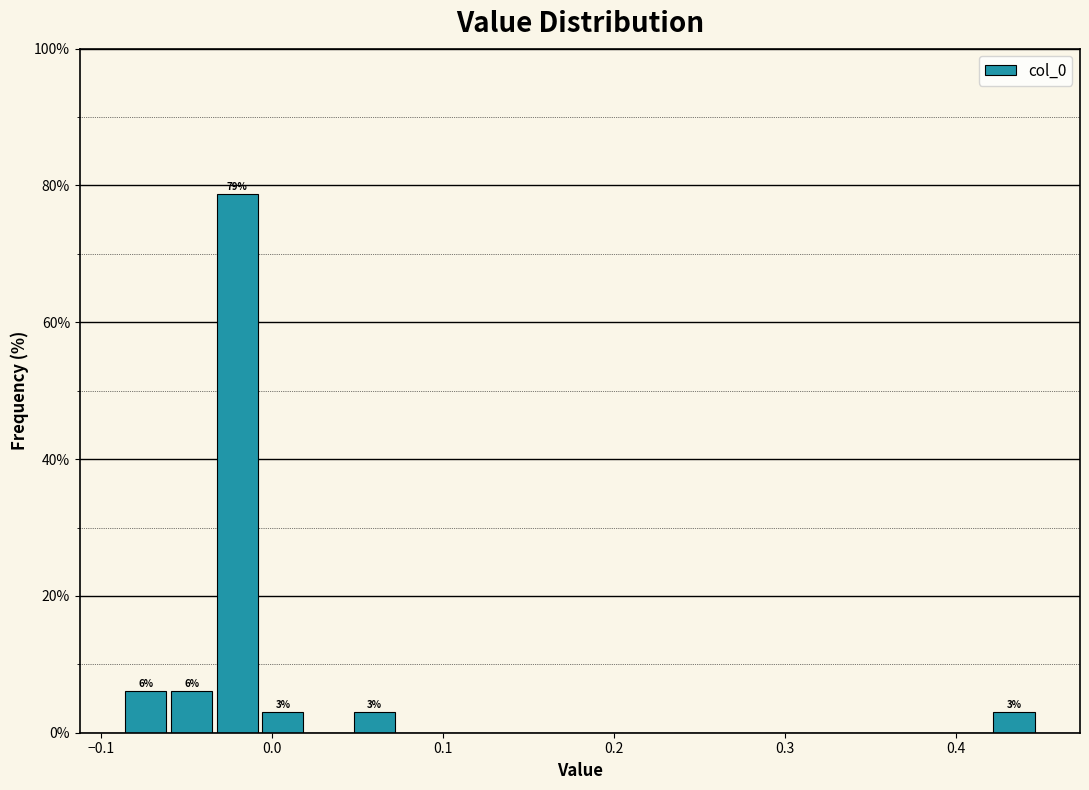

Around what value on the x-axis is the tallest bar? Give the approximate position of its centre, as read against the axis.

-0.02